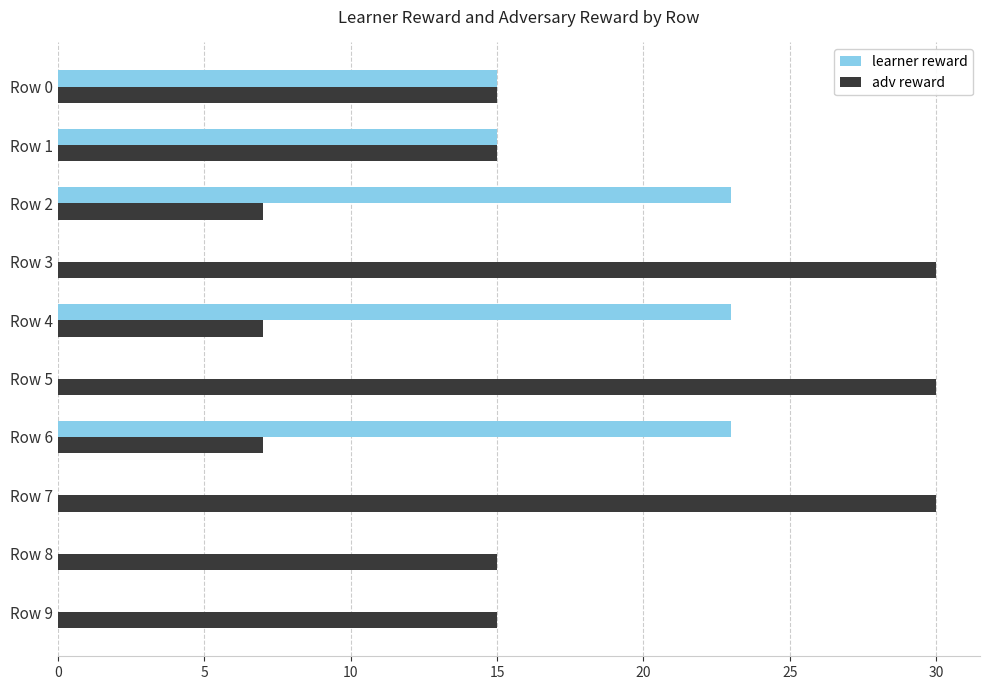

What is the maximum value for adv reward?

30